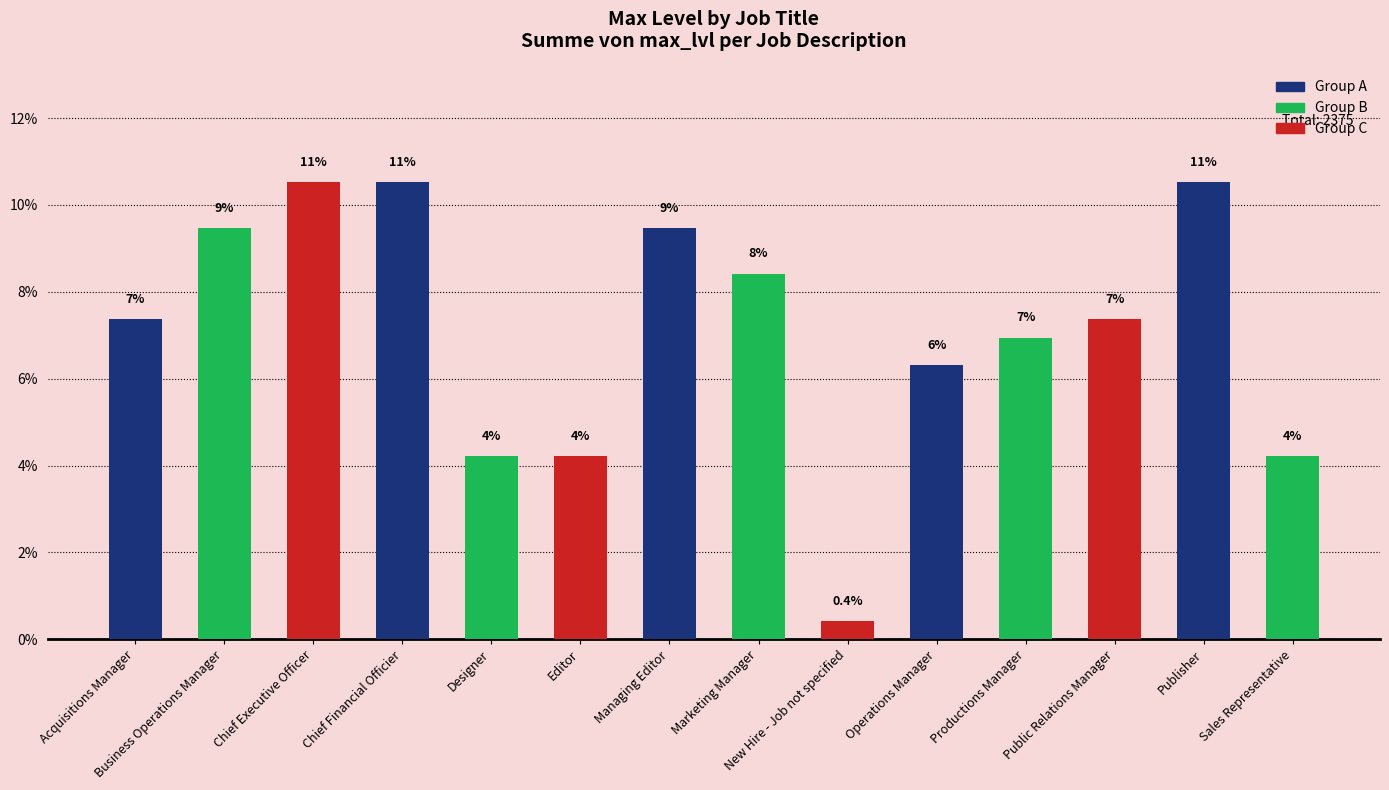

Does the chart contain stacked bars?

No